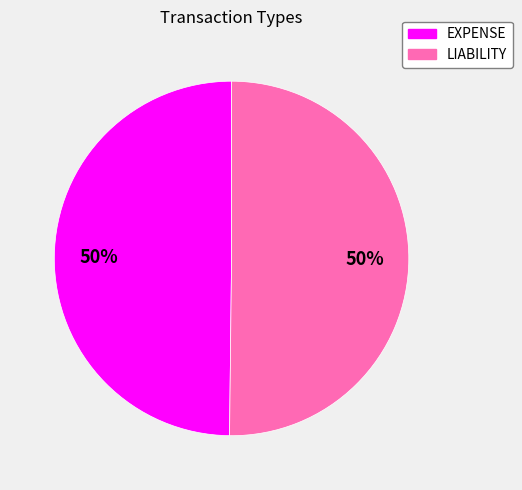

To the nearest percent, what is the combined percentage of EXPENSE and LIABILITY?

100%